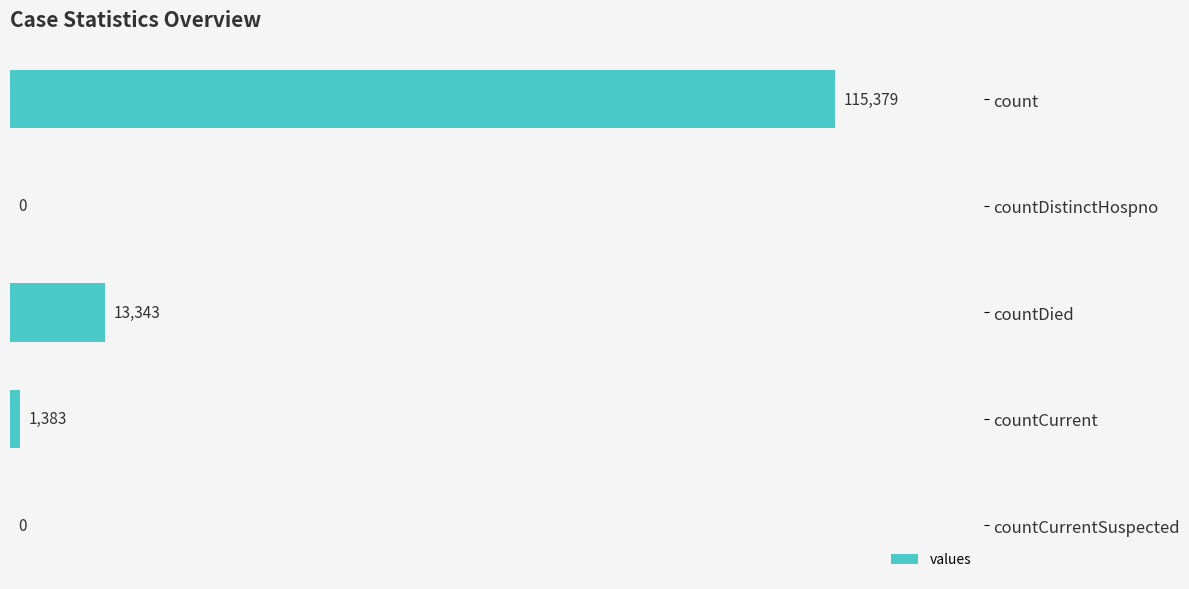

What is the greatest value displayed?

115379